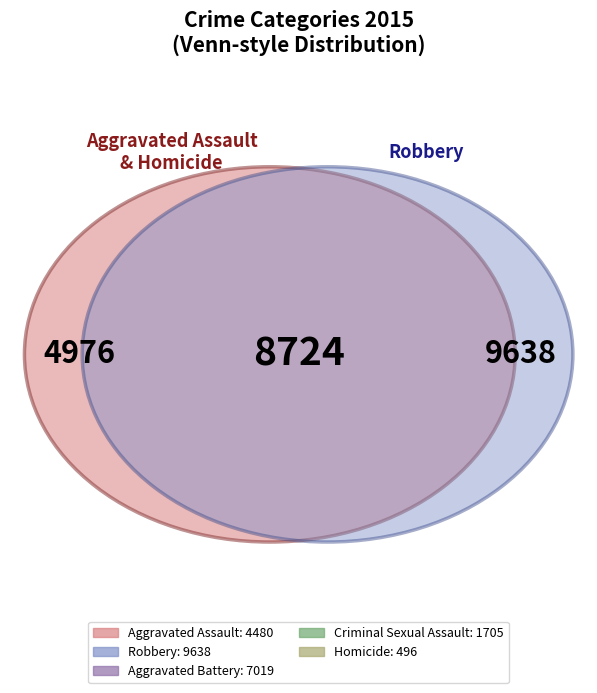

Between Homicide and Aggravated Assault, which is larger?

Aggravated Assault